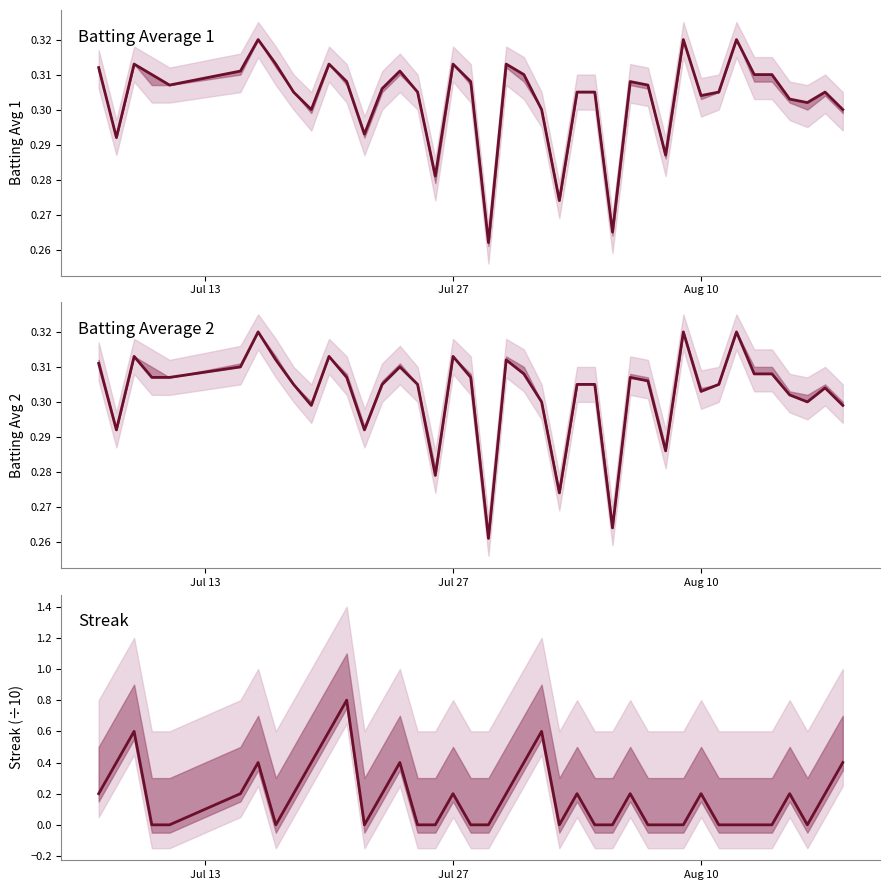

After their last crossing, which series has the higher values: Batting Average 2 or Streak?

Streak